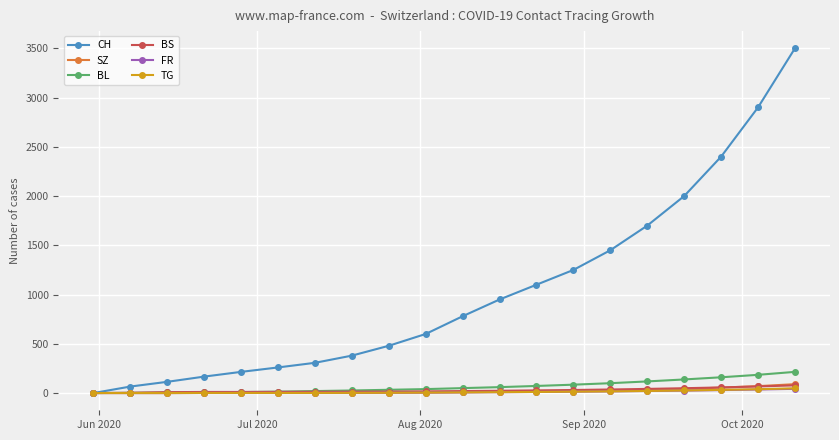

Which series has the largest range (max minus min)?

CH